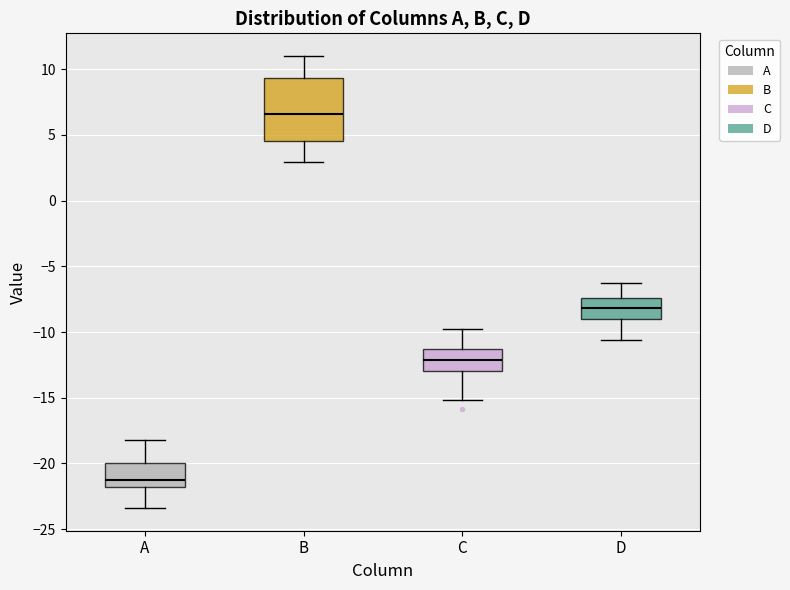

Which box is the tallest, from its lower edge to its upper edge?

B